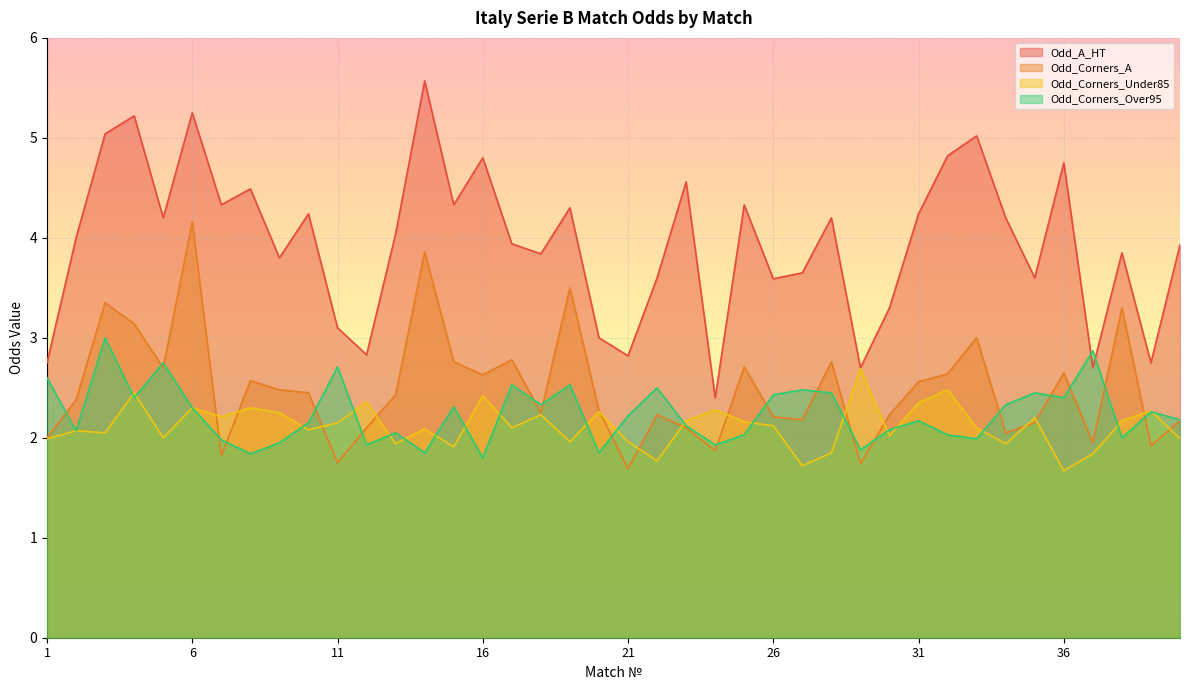

Which has a higher value, 20 or 3?

3